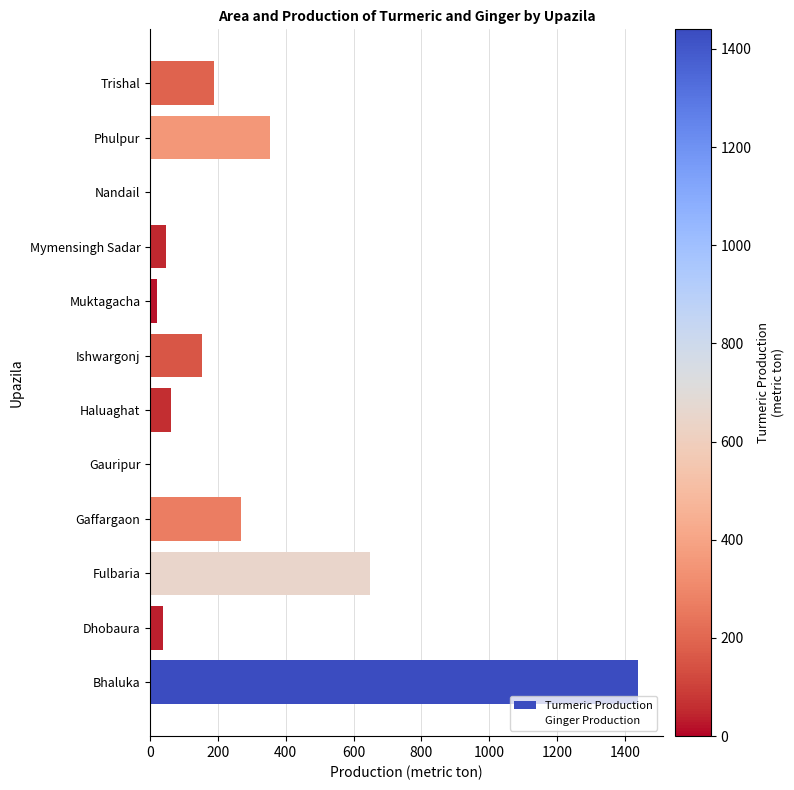

What is the sum of the values at Mymensingh Sadar and Bhaluka?

1486